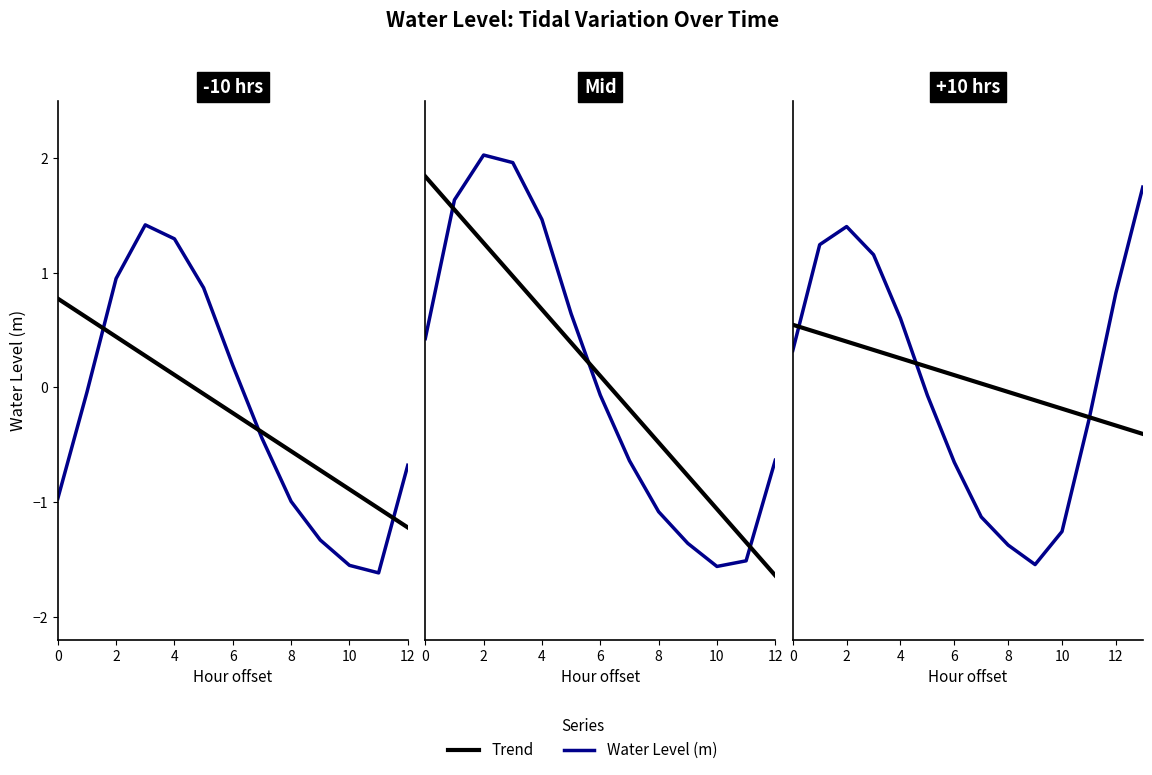

The value of Trend at 7 is 0.0. True or false?

True